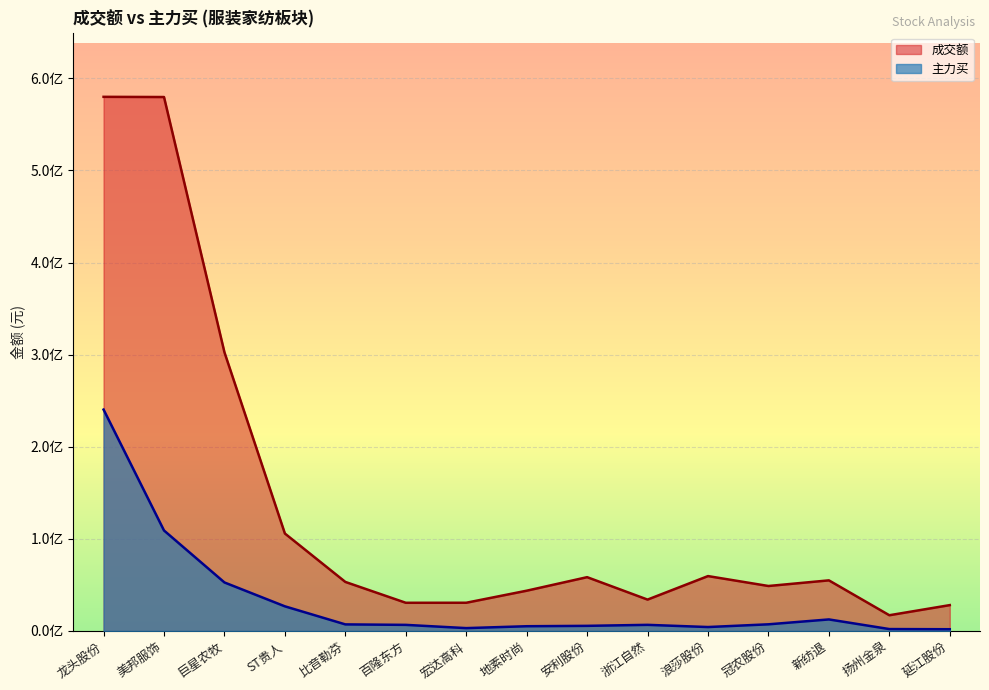

True or false: 主力买 and 成交额 intersect in this chart.

False